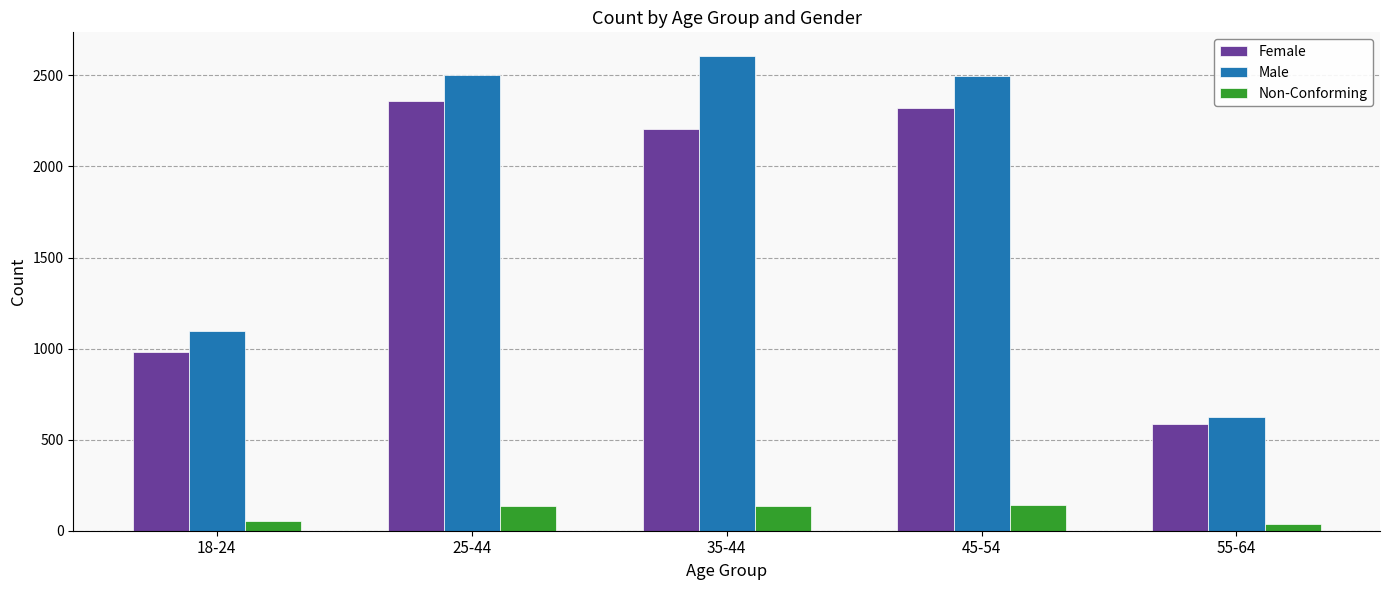

What value does the Female series have at 45-54?

2322